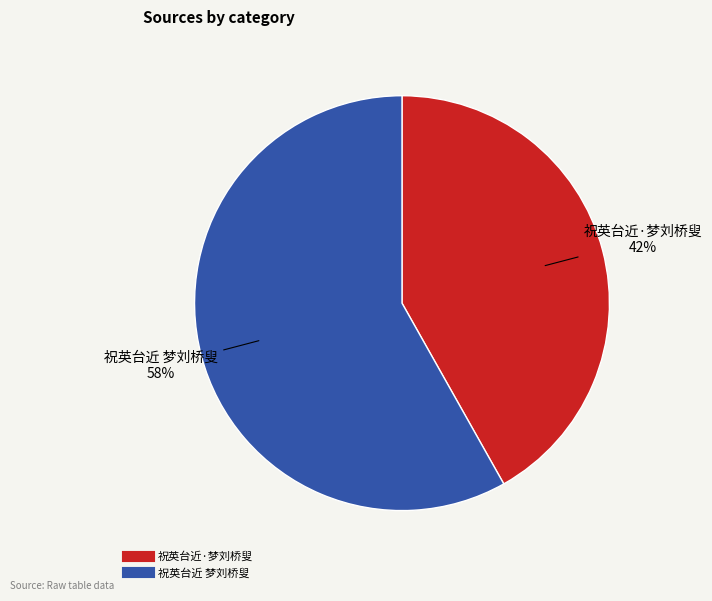

Which has a higher value, 祝英台近 梦刘桥叟 or 祝英台近·梦刘桥叟?

祝英台近 梦刘桥叟